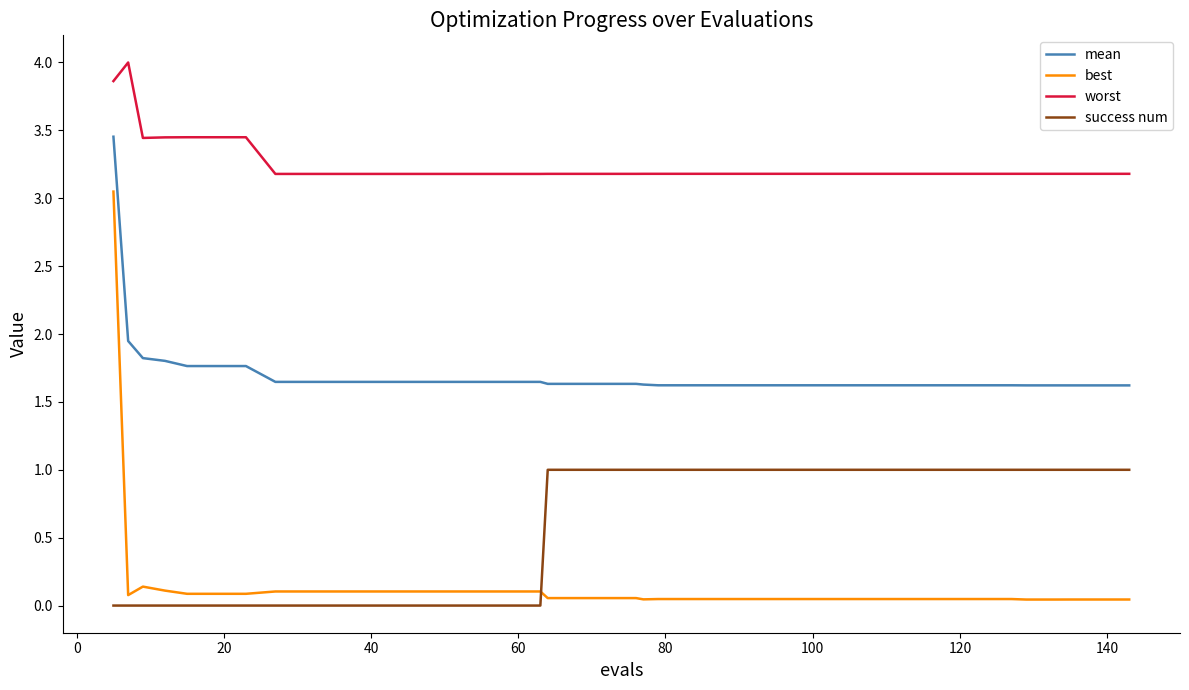

Which series has the widest spread of values?

best